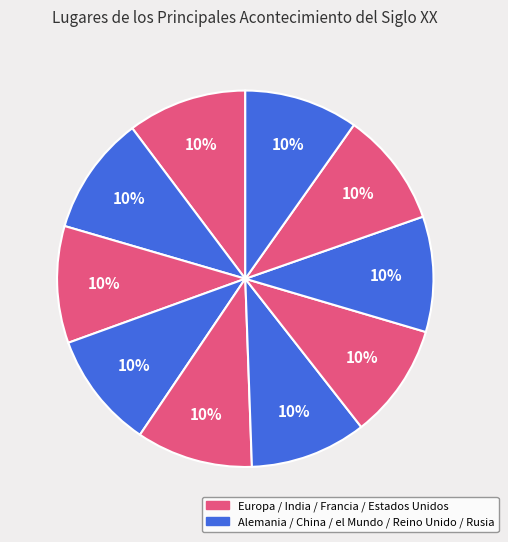

Count the number of slices in the pie.

10